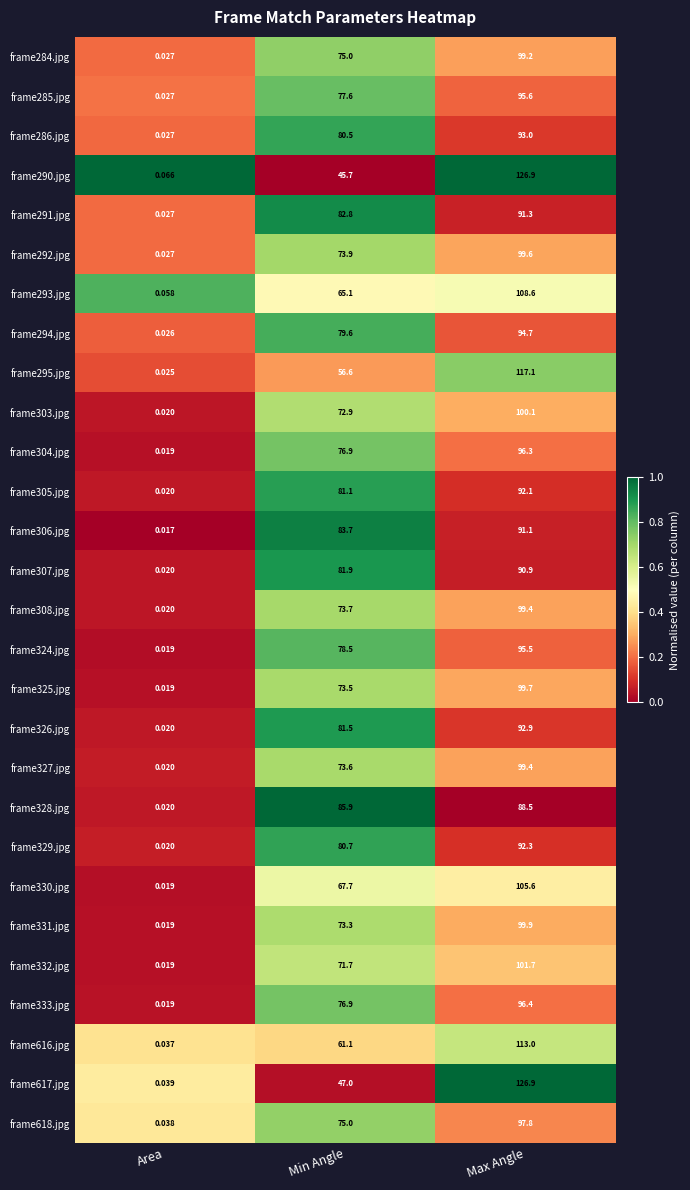

List the labels in order of frame327.jpg value, largest first.

Max Angle, Min Angle, Area